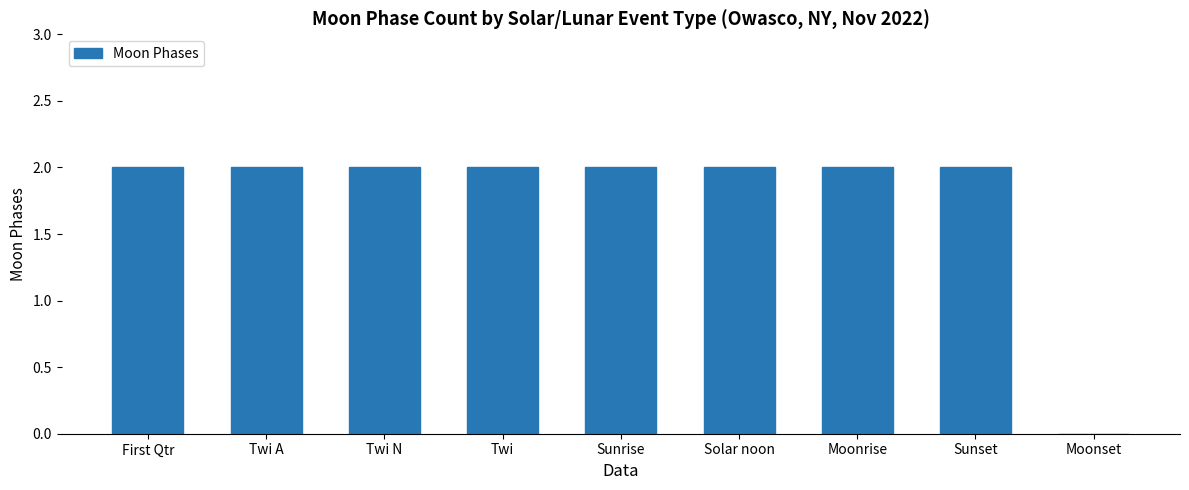

The chart shows a value of 2 at Sunrise. True or false?

True